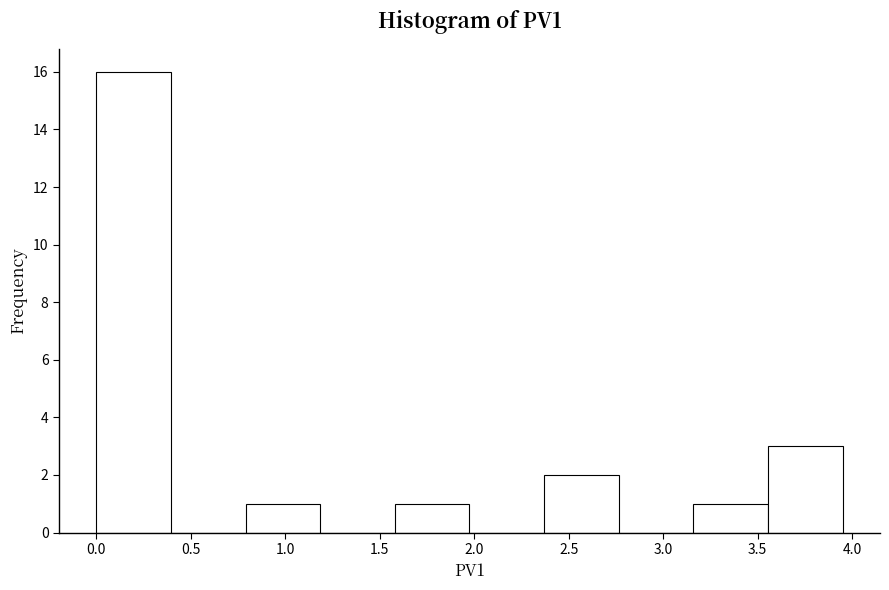

What is the height of the bar covering 3.160 to 3.555 on the x-axis? Neither the bar edges nor the heights are printed on the chart, so give them approximately, as read against the axes.

1